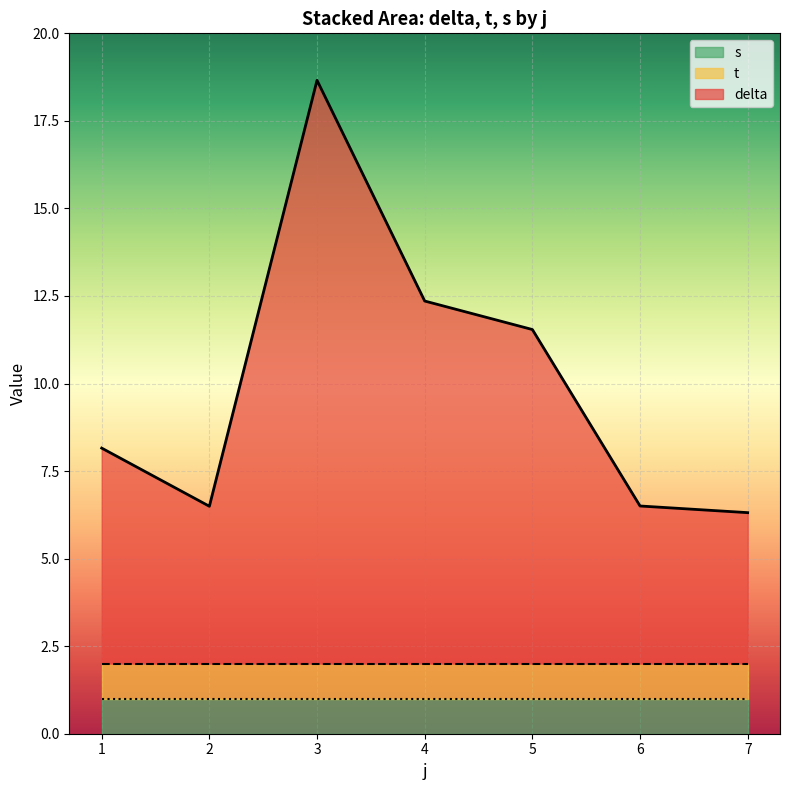

Where is t nearest to the value 1?

1